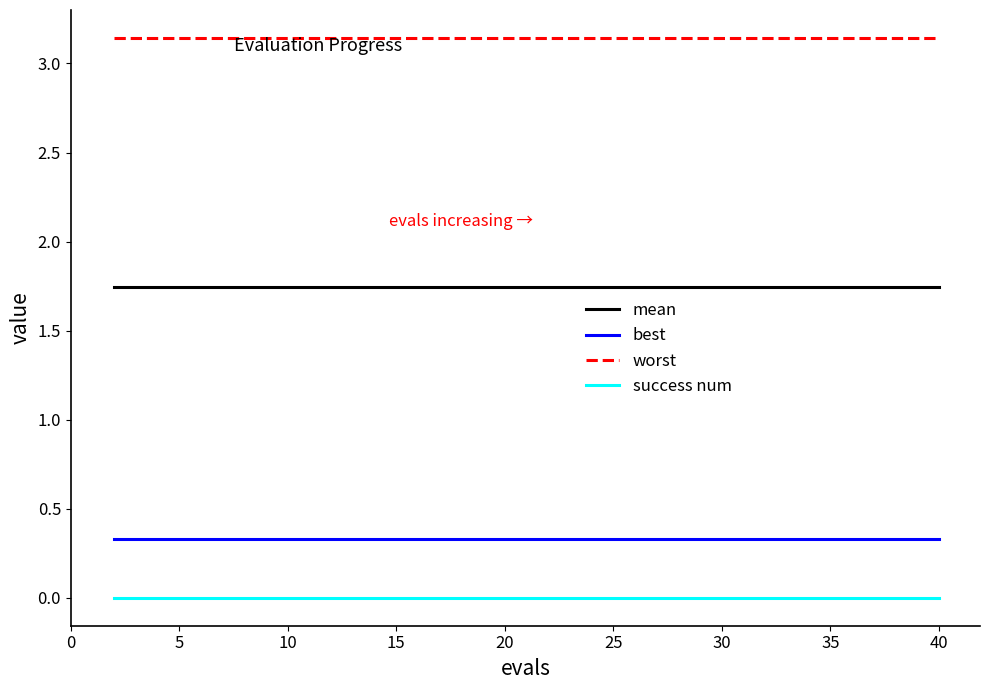

List the series in order of their peak value, highest first.

worst, mean, best, success num